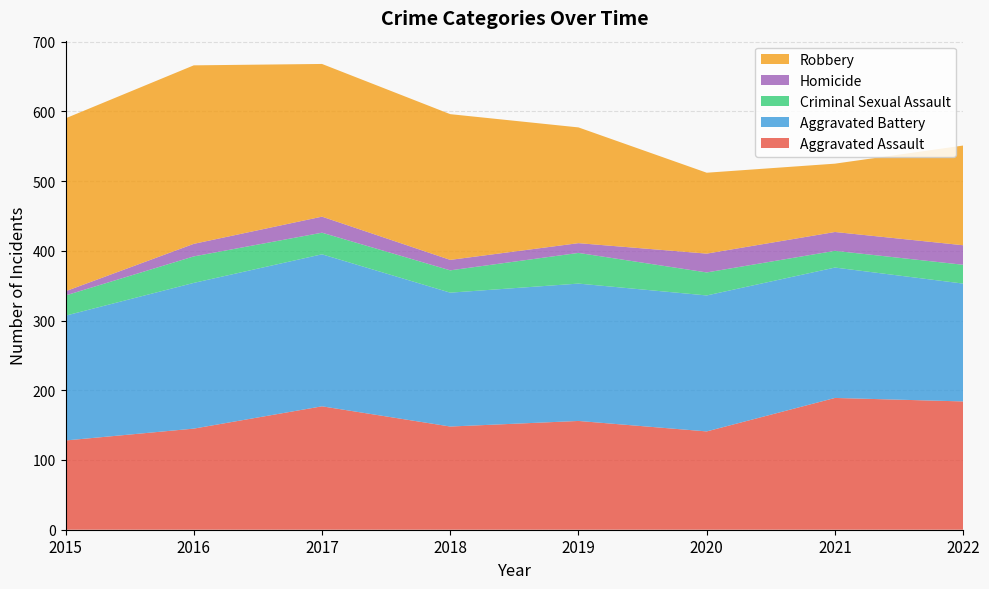

Reading left to right, list all the values displayed in this chart.

Aggravated Assault: 2015=128	2016=145	2017=177	2018=148	2019=156	2020=141	2021=189	2022=184
Aggravated Battery: 2015=179	2016=209	2017=218	2018=192	2019=197	2020=195	2021=187	2022=169
Criminal Sexual Assault: 2015=29	2016=38	2017=31	2018=32	2019=44	2020=33	2021=24	2022=27
Homicide: 2015=6	2016=18	2017=23	2018=15	2019=14	2020=27	2021=27	2022=28
Robbery: 2015=248	2016=256	2017=219	2018=209	2019=166	2020=116	2021=98	2022=143